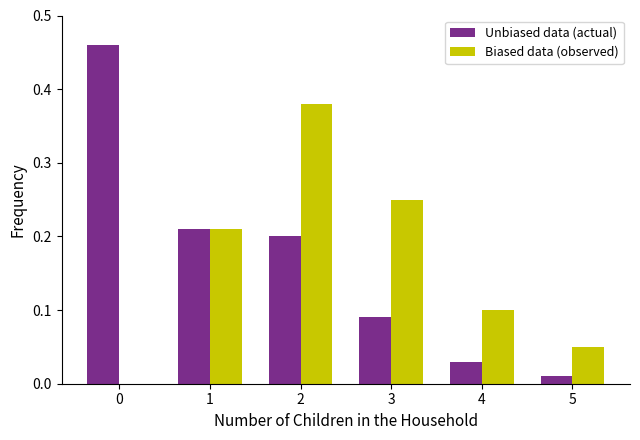

At which category is the sum across all series the highest?

2